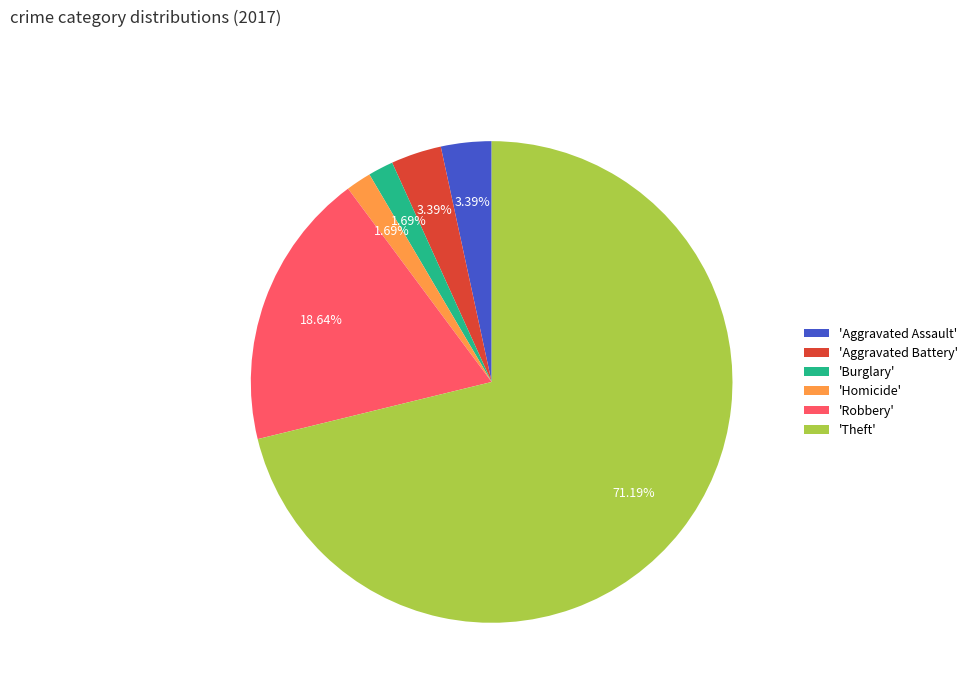

What is the majority slice?

'Theft'